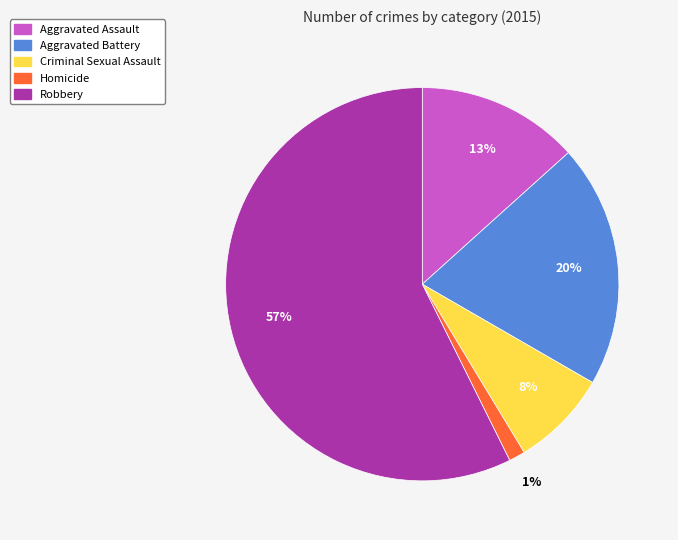

What is the smallest slice in the pie chart?

Homicide